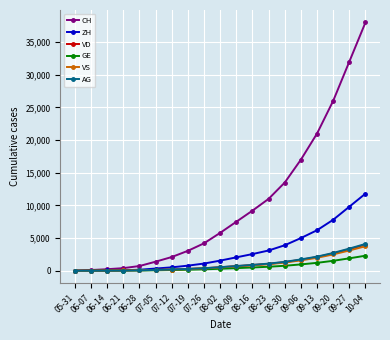

What position from the left is 08-30?

14